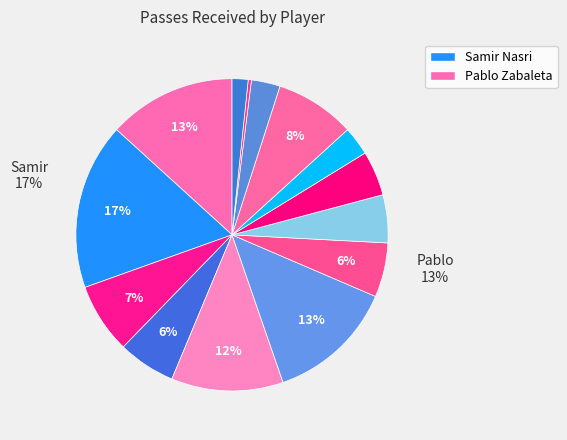

How many segments does this pie chart have?

14